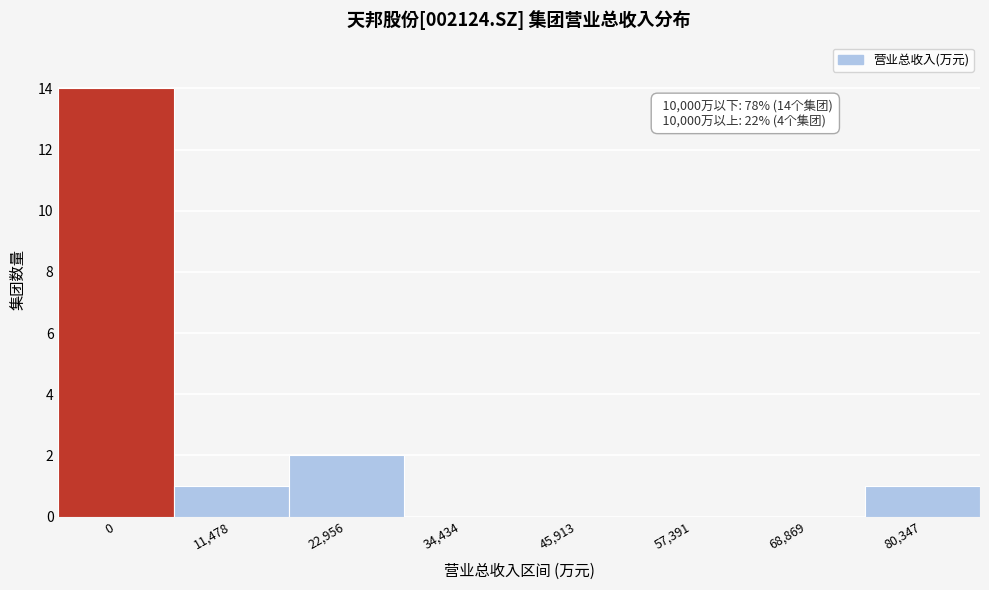

Reading left to right, what are all the values shown in this chart?

0=14	11,478=1	22,956=2	34,434=0	45,913=0	57,391=0	68,869=0	80,347=1